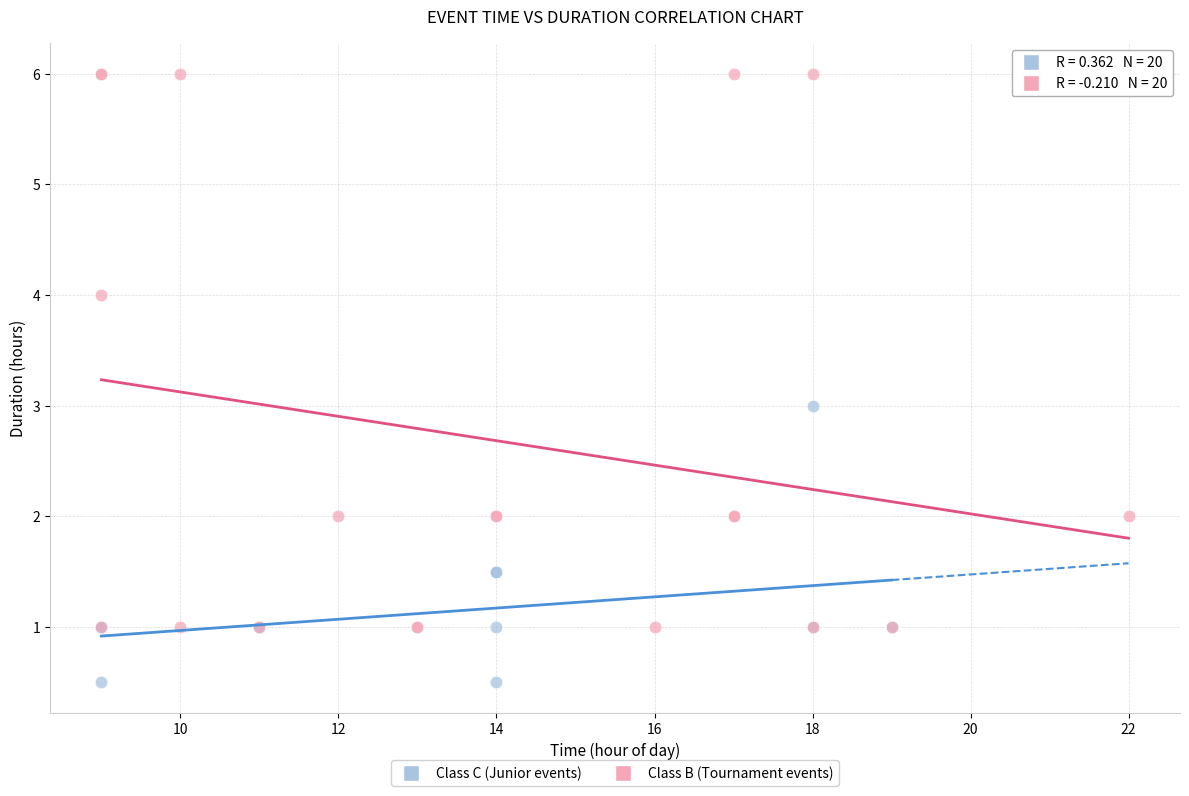

Which series has the largest Y range (max minus min)?

Class B (Tournament events)